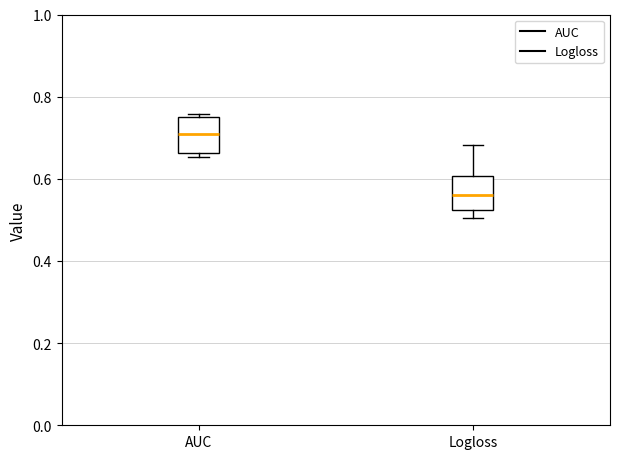

Where does the median line of the box for AUC sit on the y-axis? The values are not printed on the chart, so give them approximately, as read against the axis.

0.70